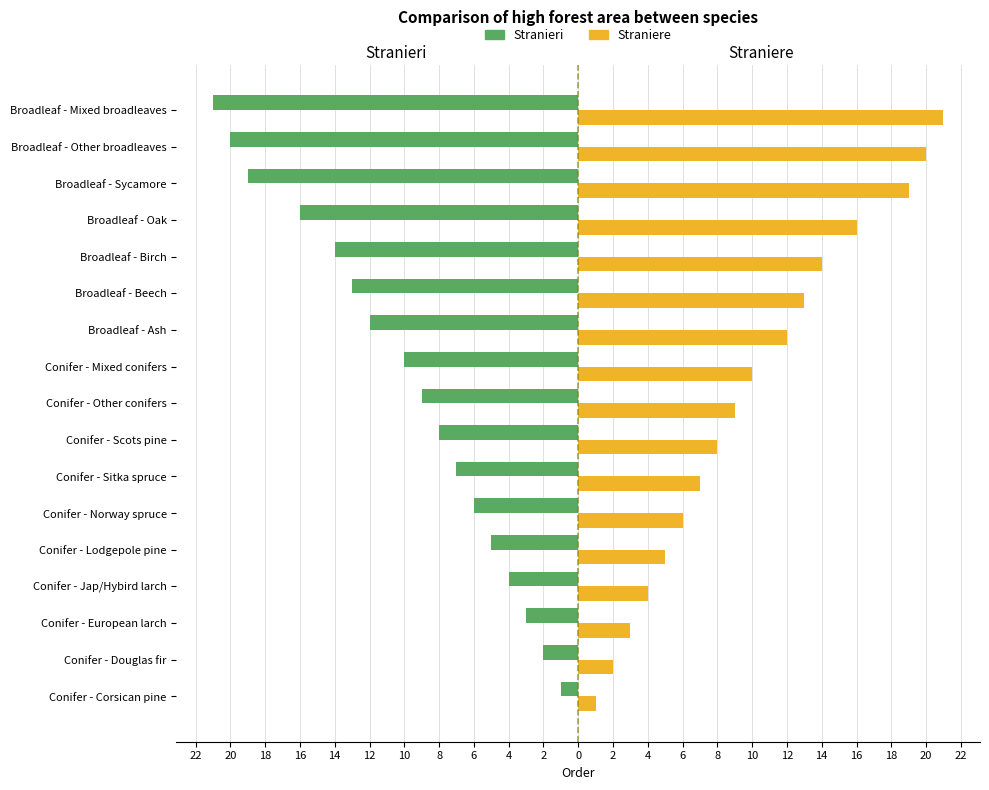

What are all the series names shown in the legend?

Stranieri, Straniere